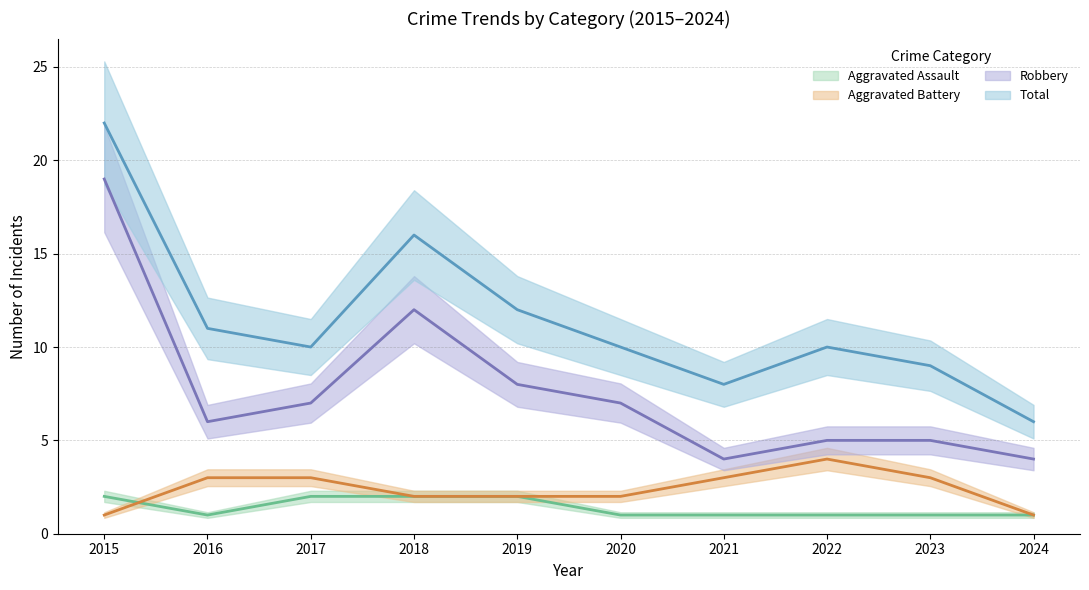

How many values in the Aggravated Assault series exceed 1?

4